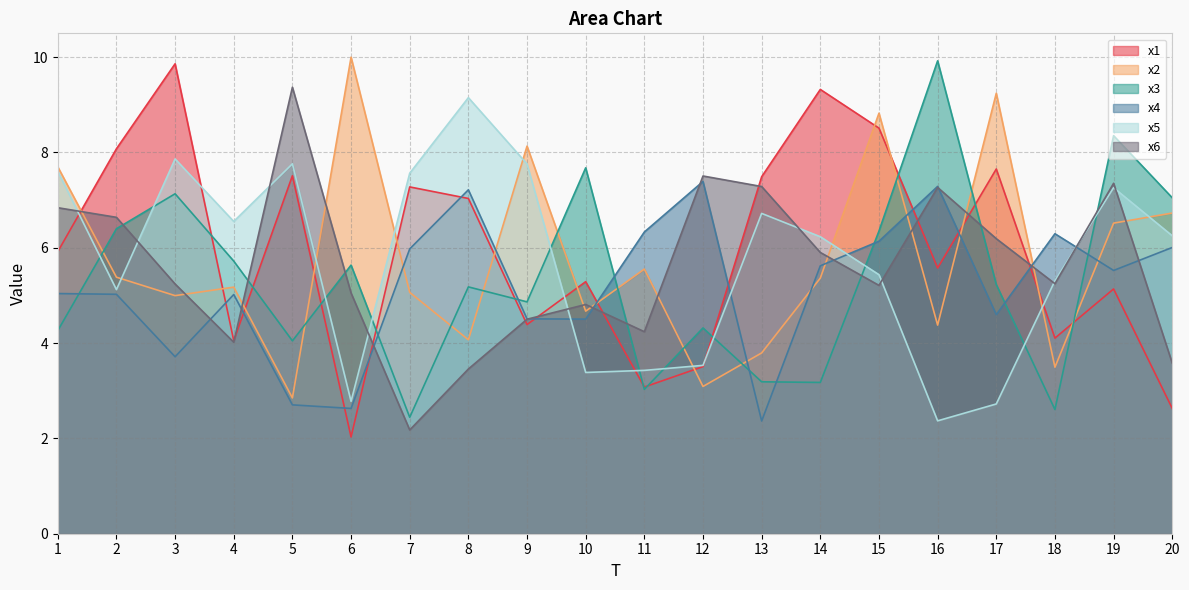

Which series has the largest total across all categories?

x1